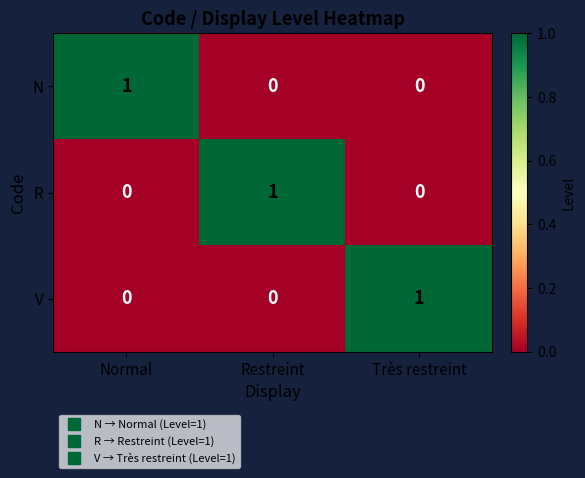

True or false: N has a value of 0 at Restreint.

True